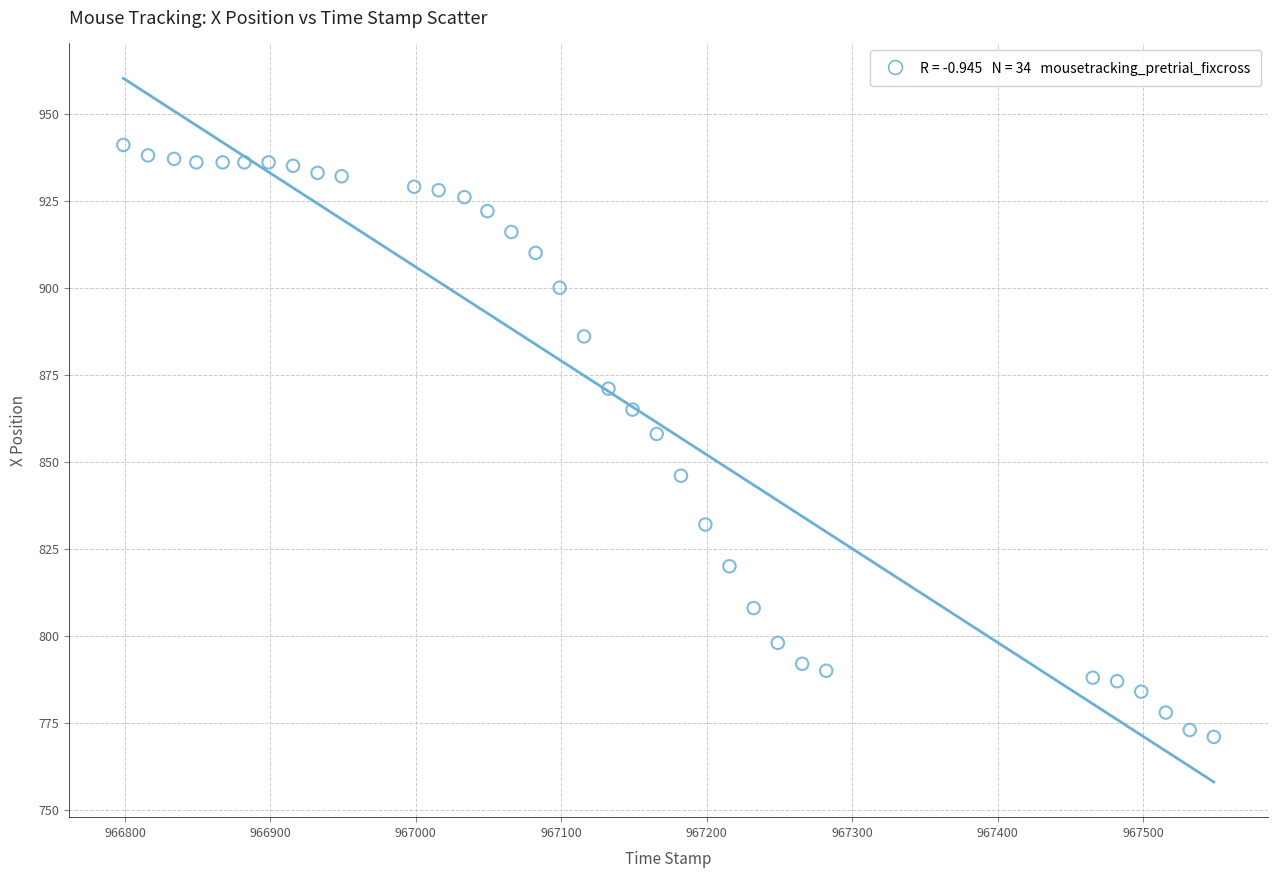

What is the range of Y values (max minus min)?

170